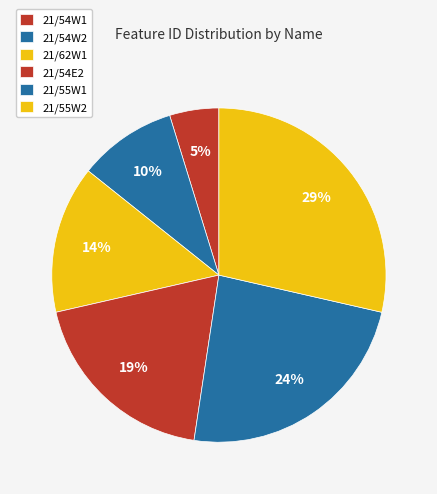

Is the sum of 21/54W1 and 21/54W2 greater than half?

No